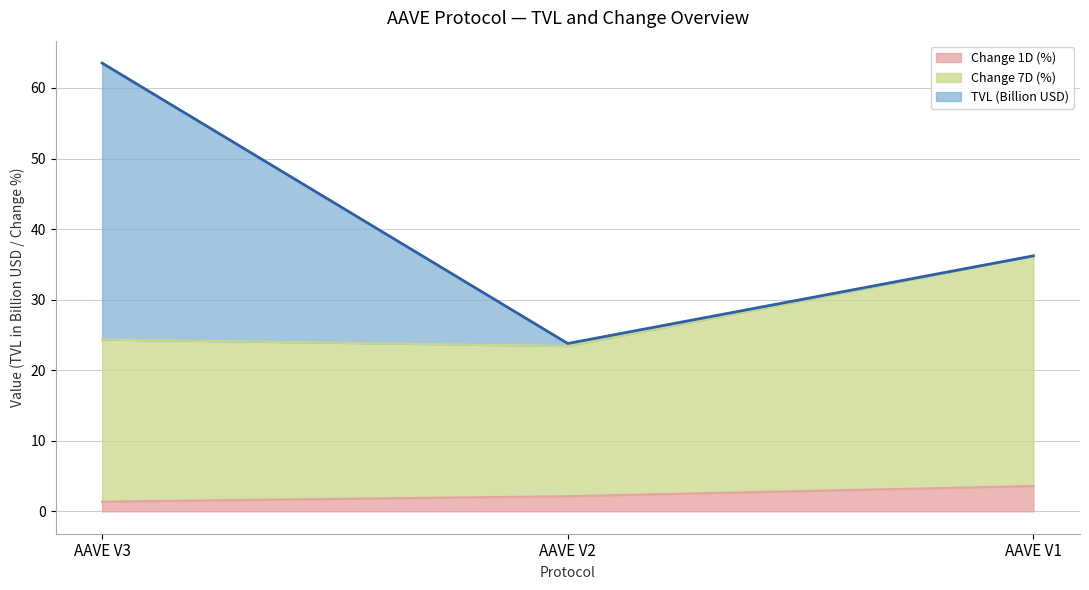

How many data points in Change 1D (%) are less than 2?

1